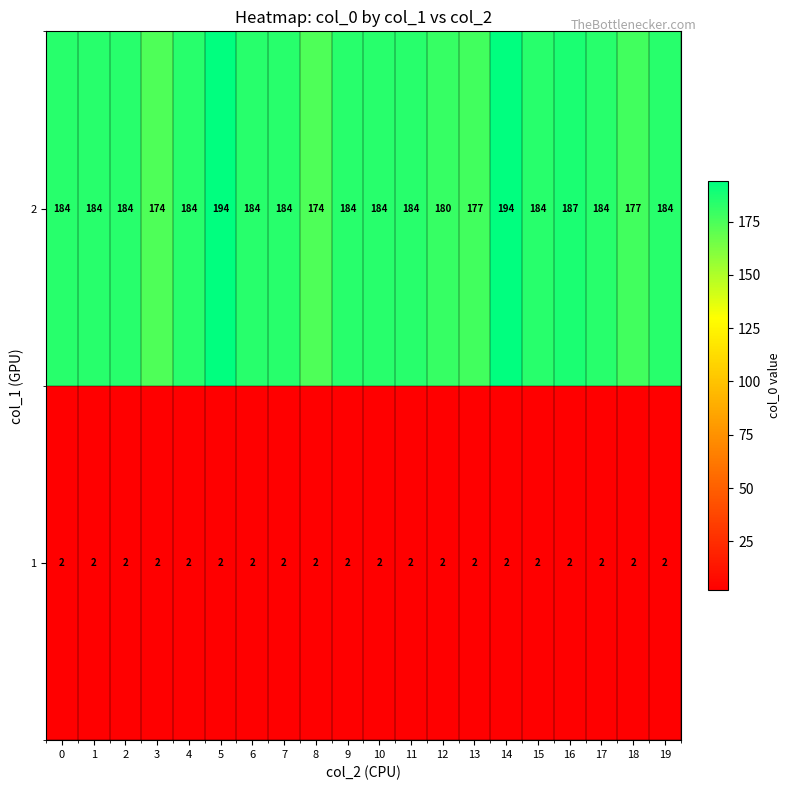

What is the spread (max minus min) of values at 13?

175